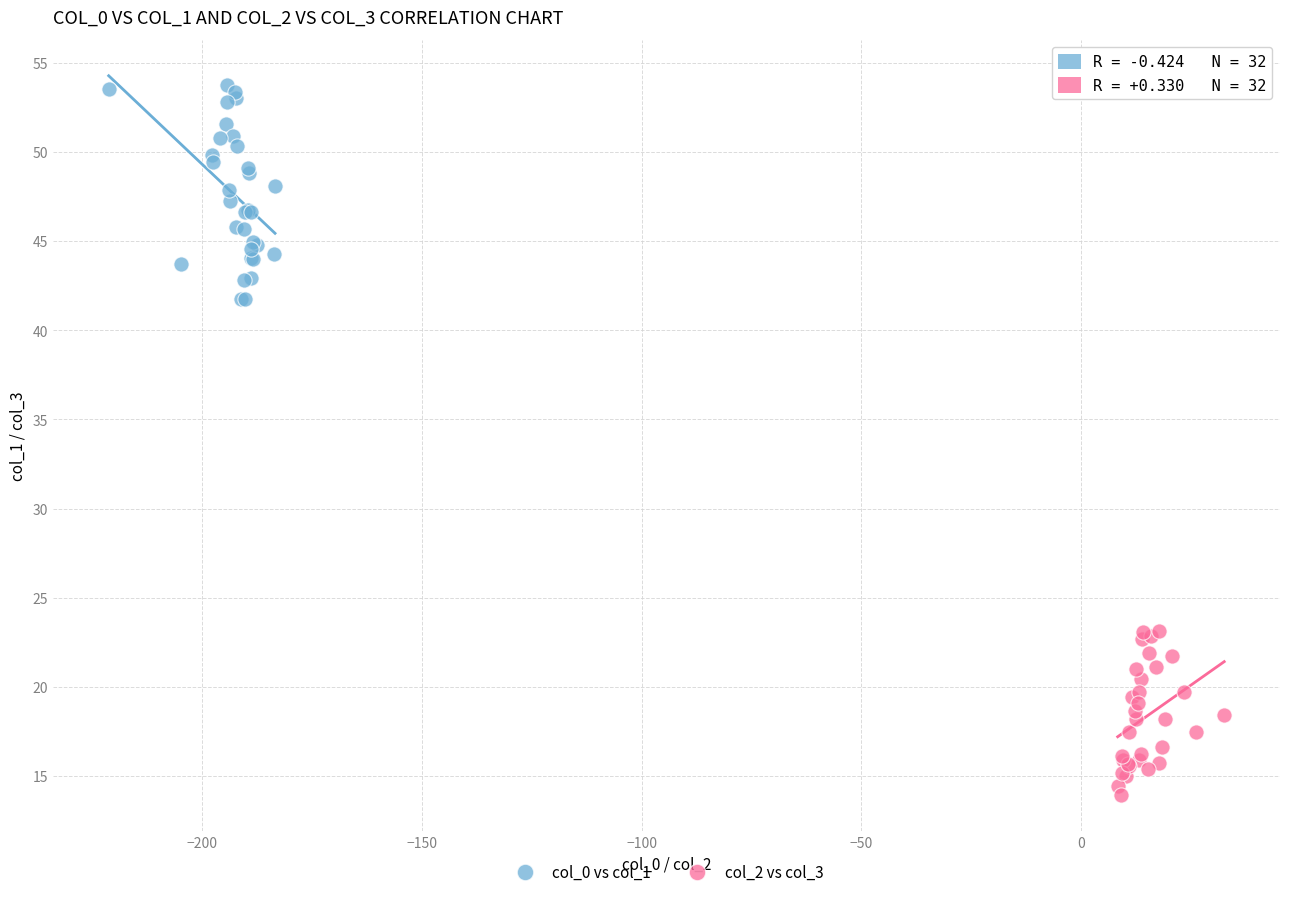

Which series has the widest spread of Y values?

col_0 vs col_1